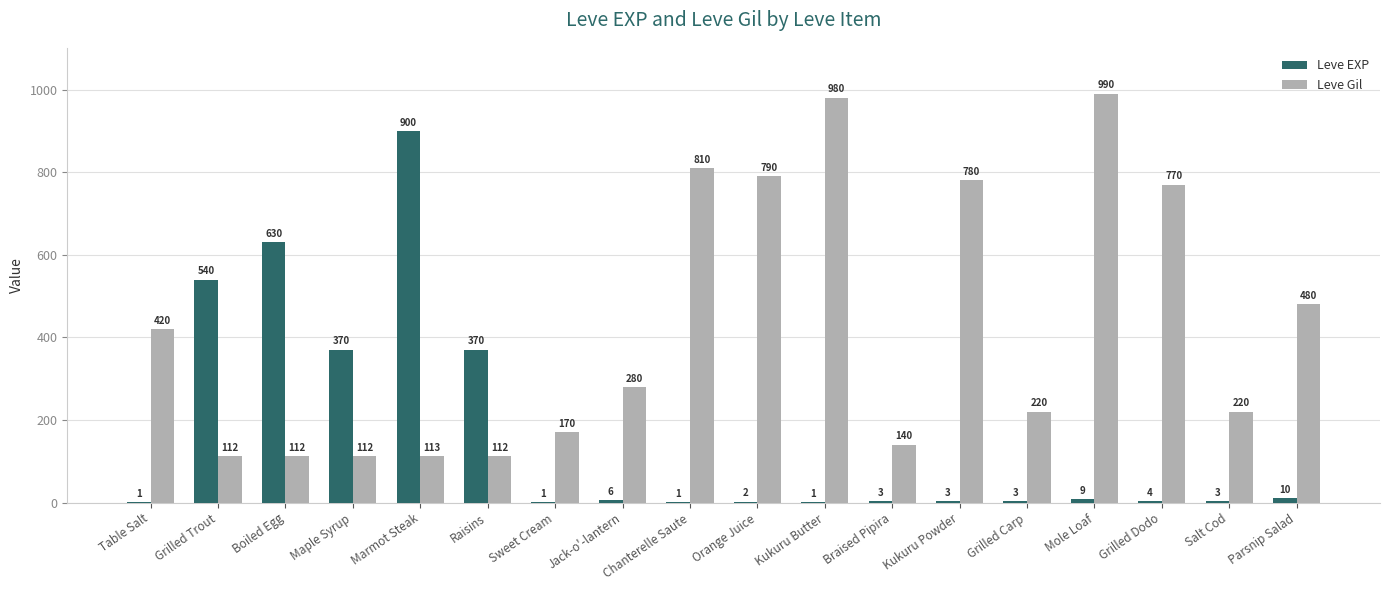

How many groups of bars are there?

18